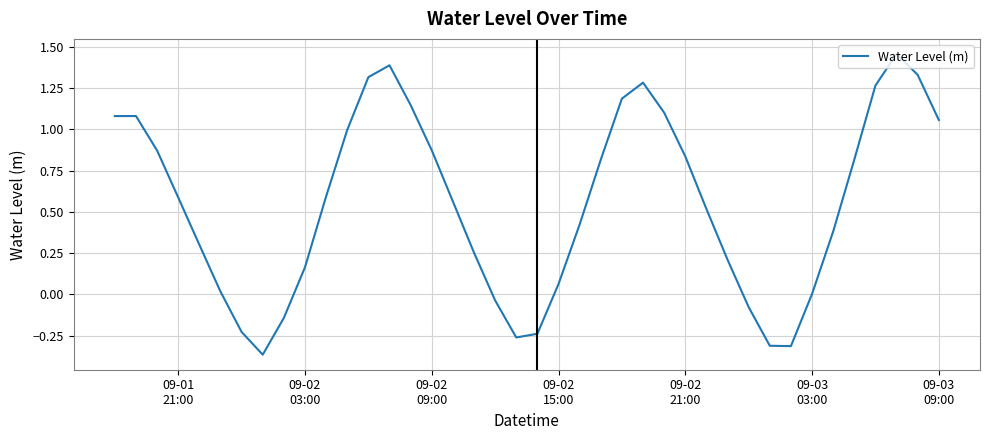

What is the difference between the maximum and minimum values?

1.8